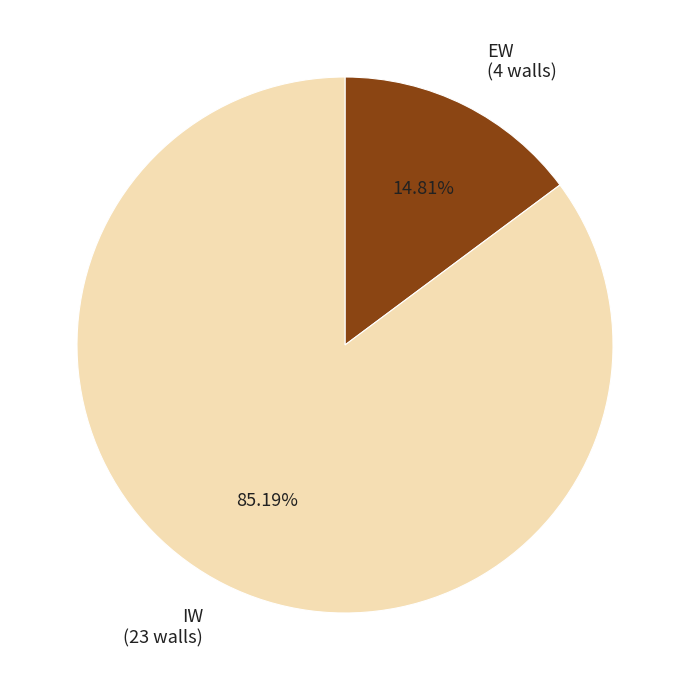

The IW slice represents 85% of the pie. True or false?

True